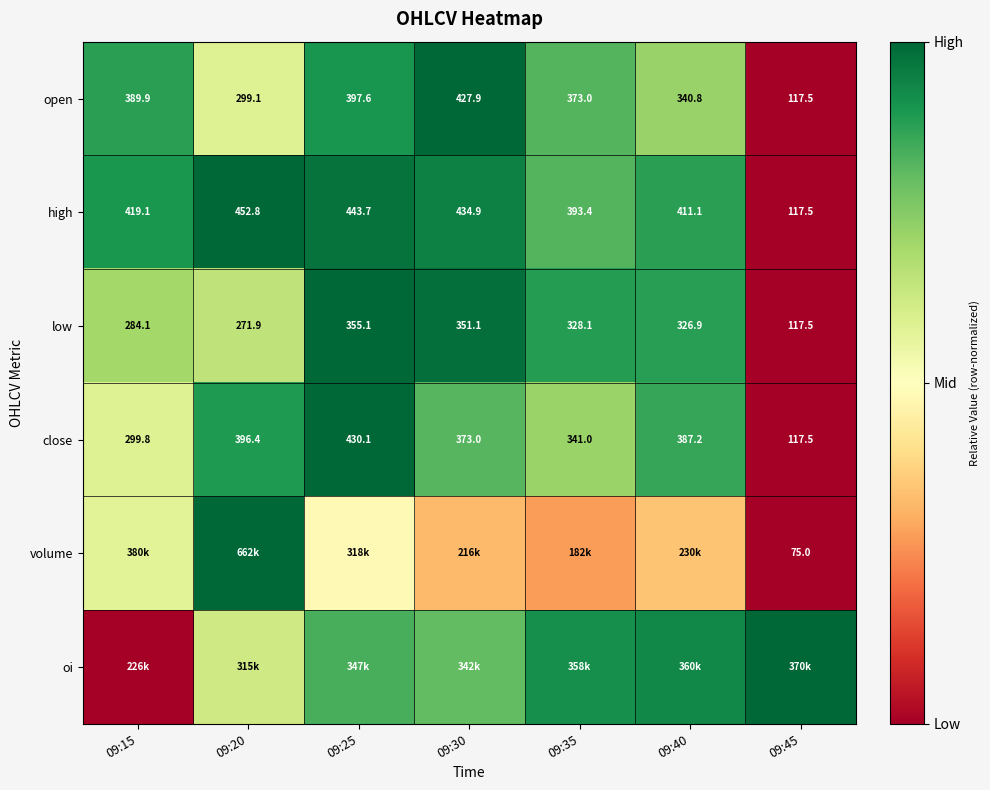

At how many categories does at least one series exceed 0?

7